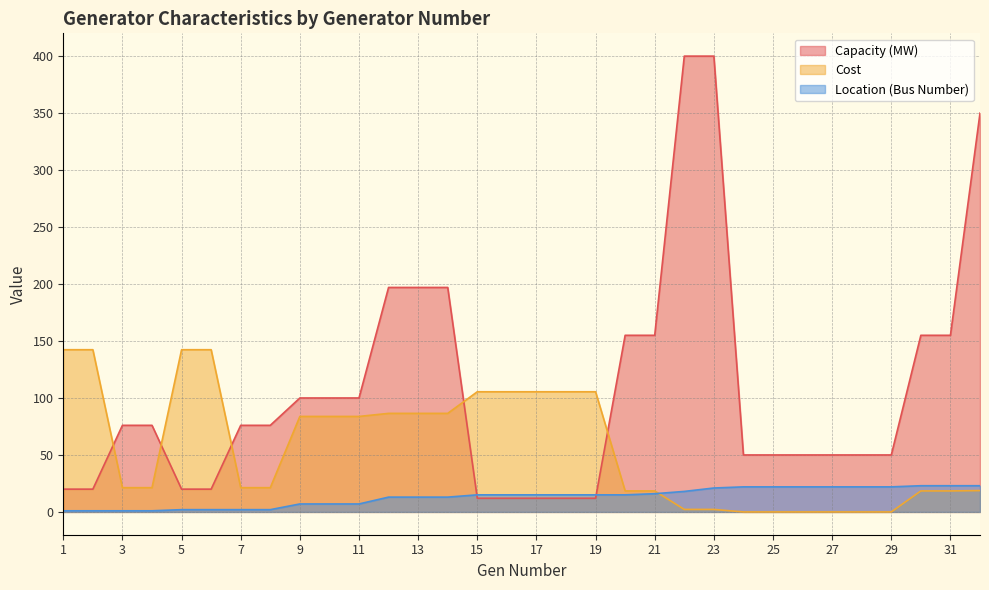

What value does the Cost series have at 18?

105.5